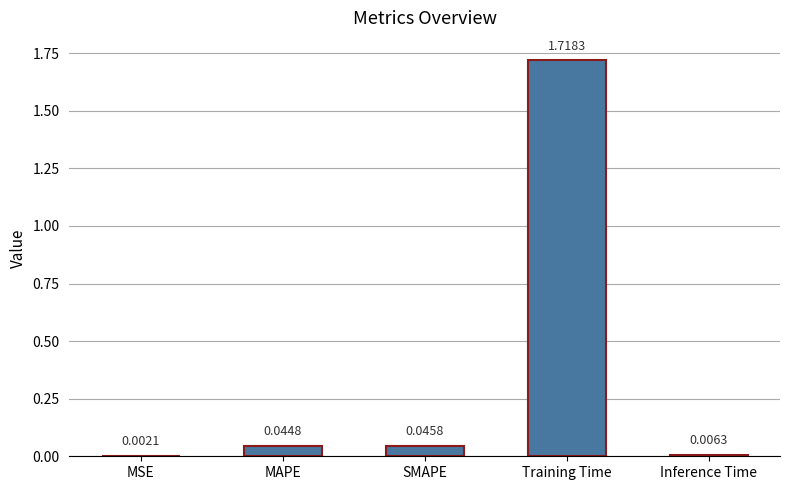

Which label corresponds to the largest value in the chart?

Training Time